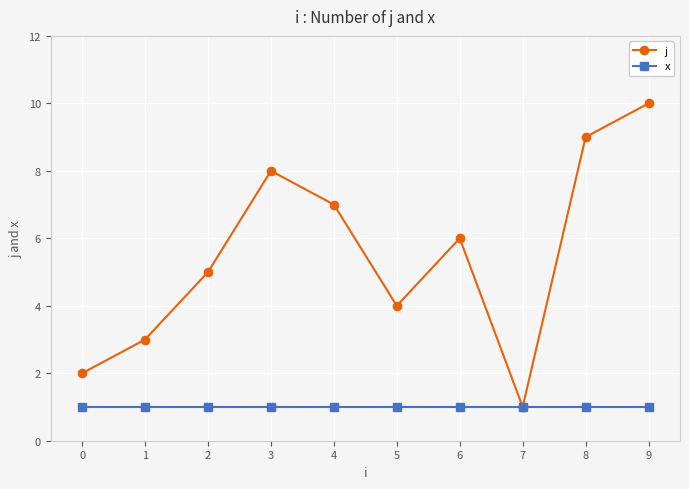

At which category does the chart reach its peak across all series?

9